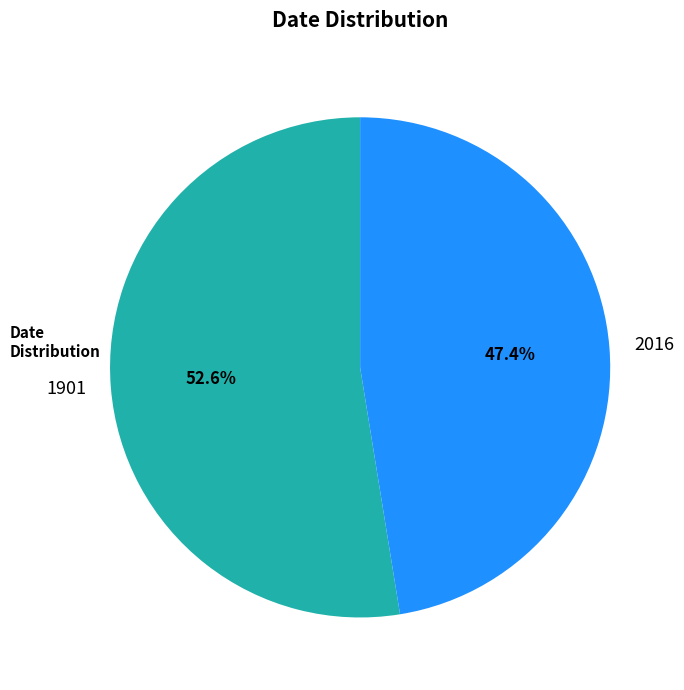

Is there a majority slice in this chart?

Yes